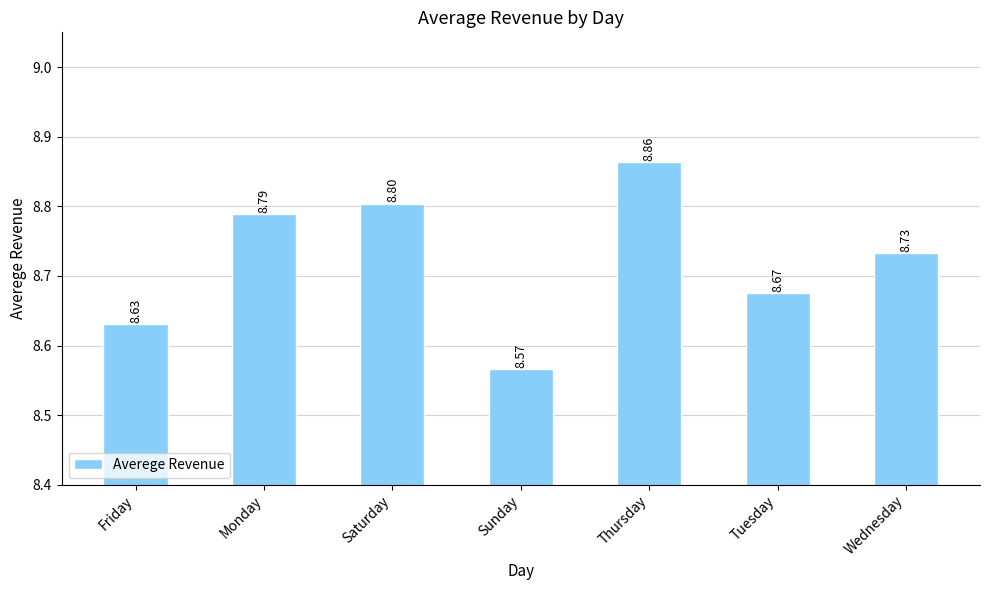

What is the sum of all values?

61.1